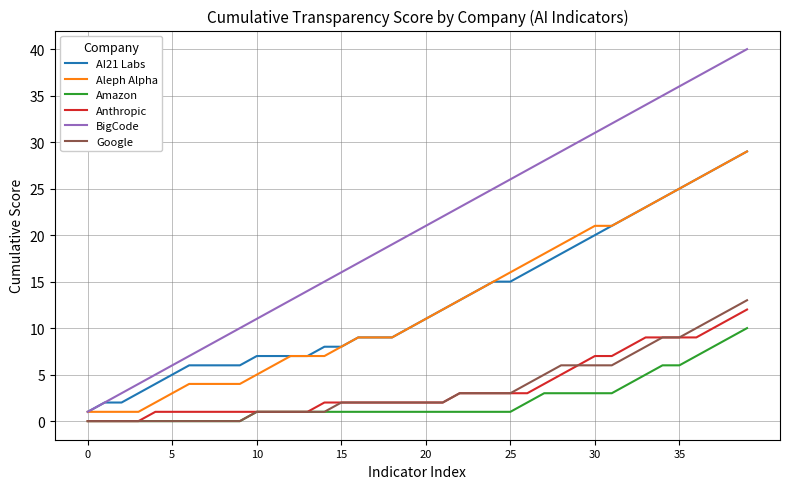

Which series has the largest total across all categories?

BigCode